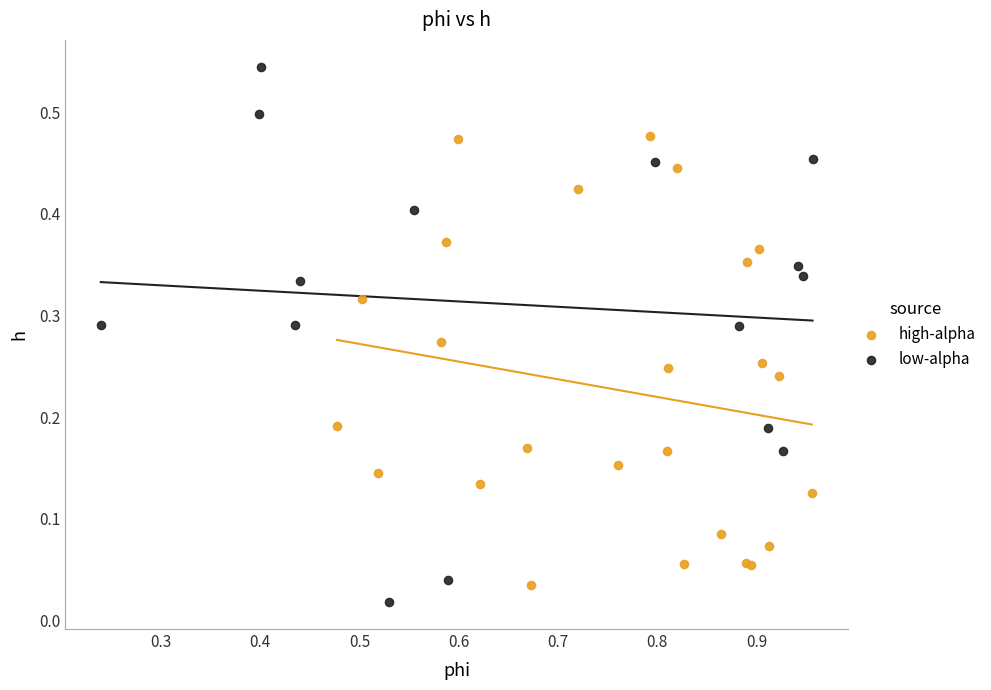

Which series has the widest spread of Y values?

low-alpha